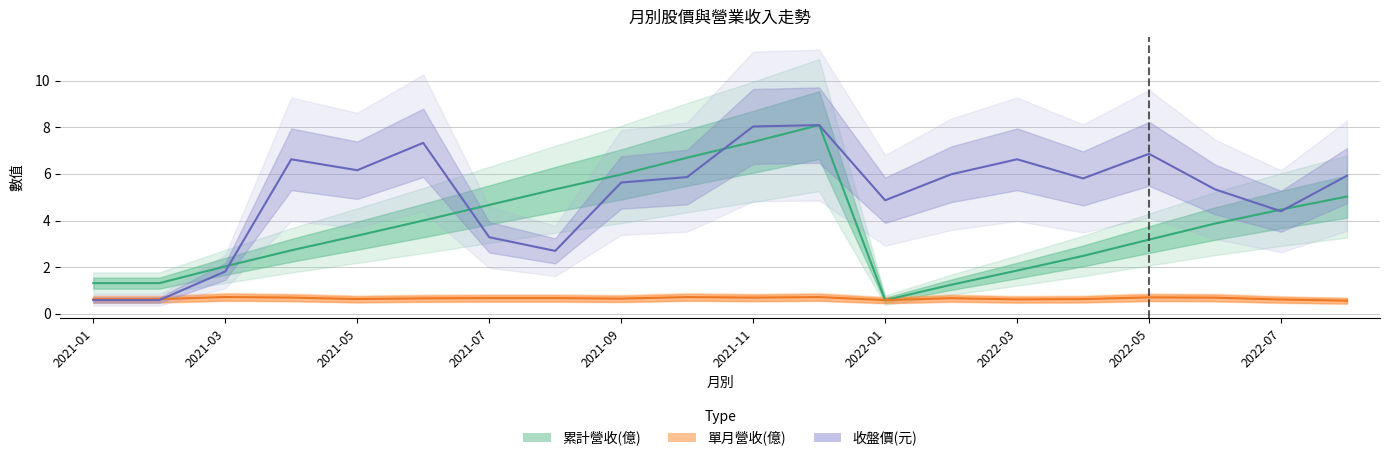

Between 2021-04 and 2022-07, which is larger?

2022-07